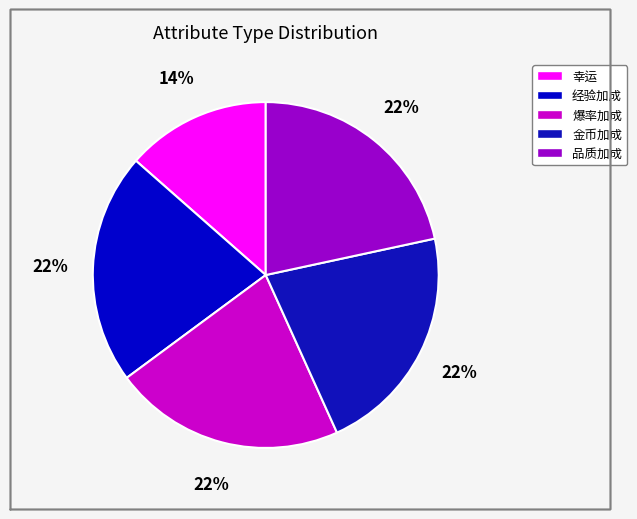

Do 经验加成 and 品质加成 together represent more than half of the pie?

No